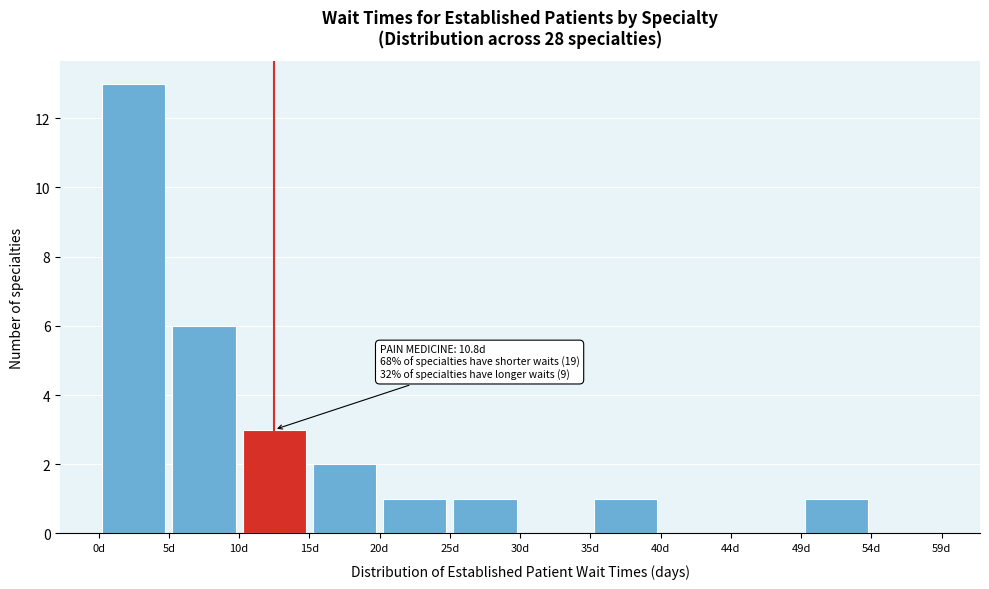

Over which range of the x-axis is the bar tallest?

0.0 to 5.0